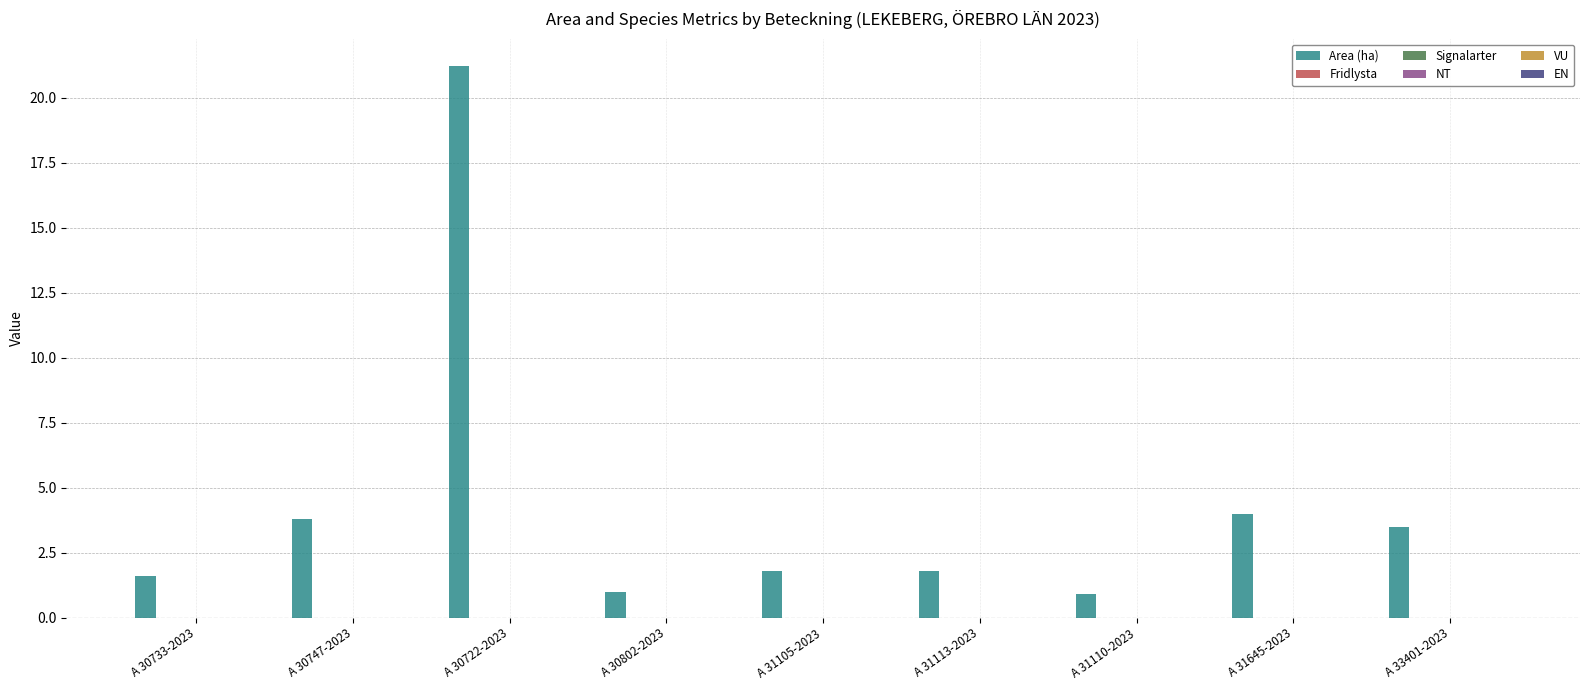

What is the average value?

4.4